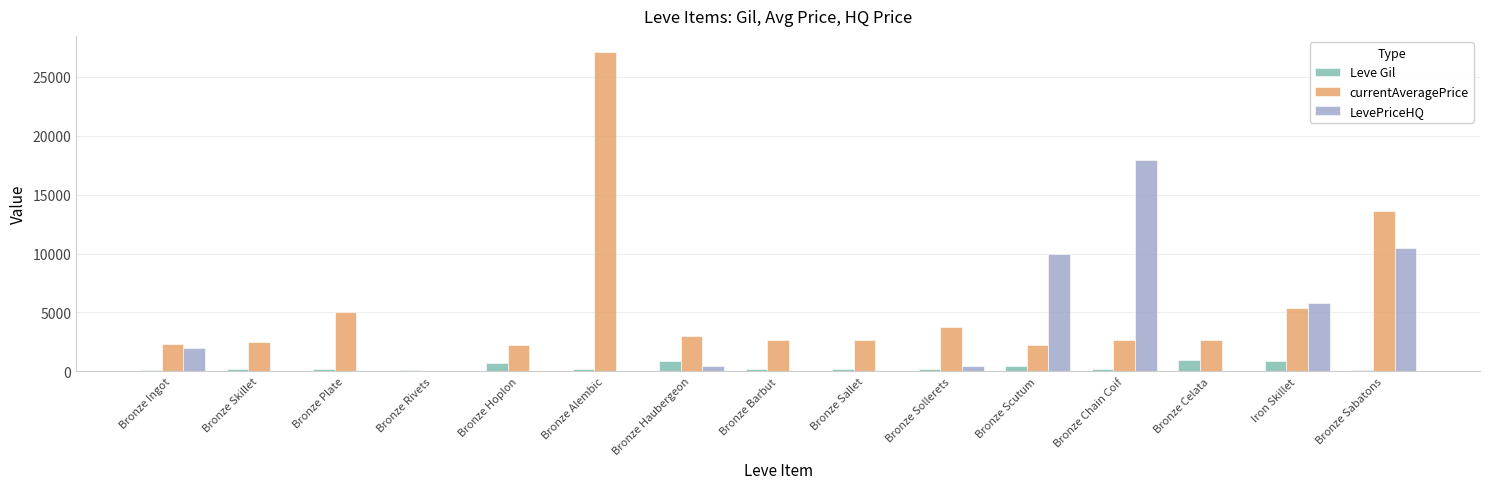

Which series changed the most between Bronze Rivets and Bronze Barbut?

currentAveragePrice